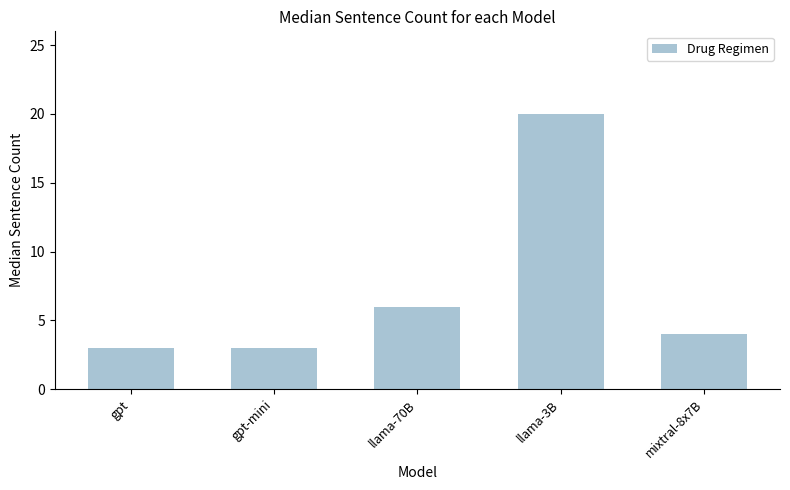

What is the minimum value shown in the chart?

3